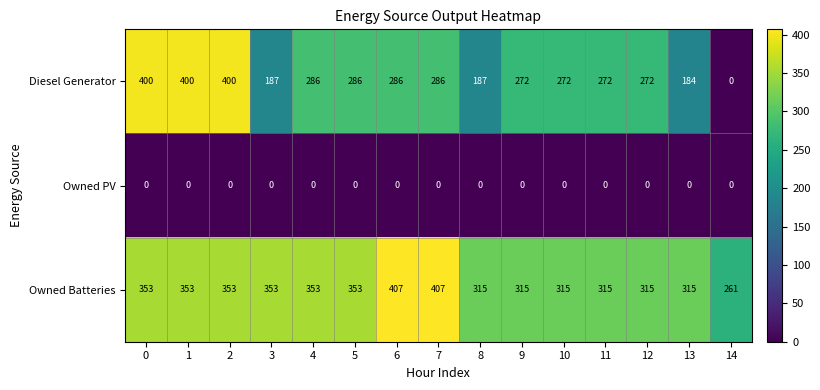

Which series has the largest total across all categories?

Owned Batteries